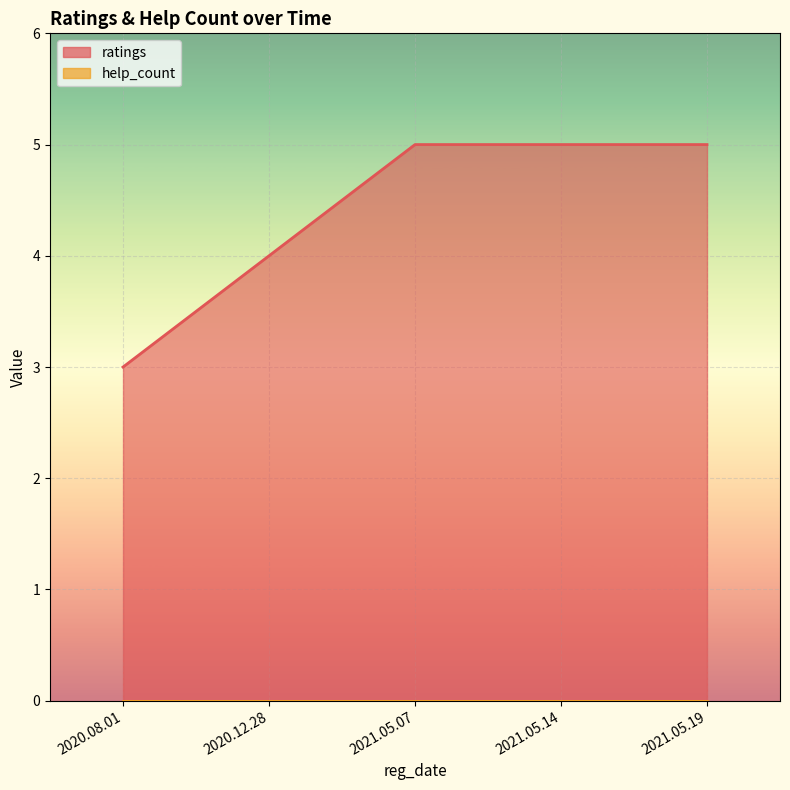

What is the difference between the second highest and minimum values?

2